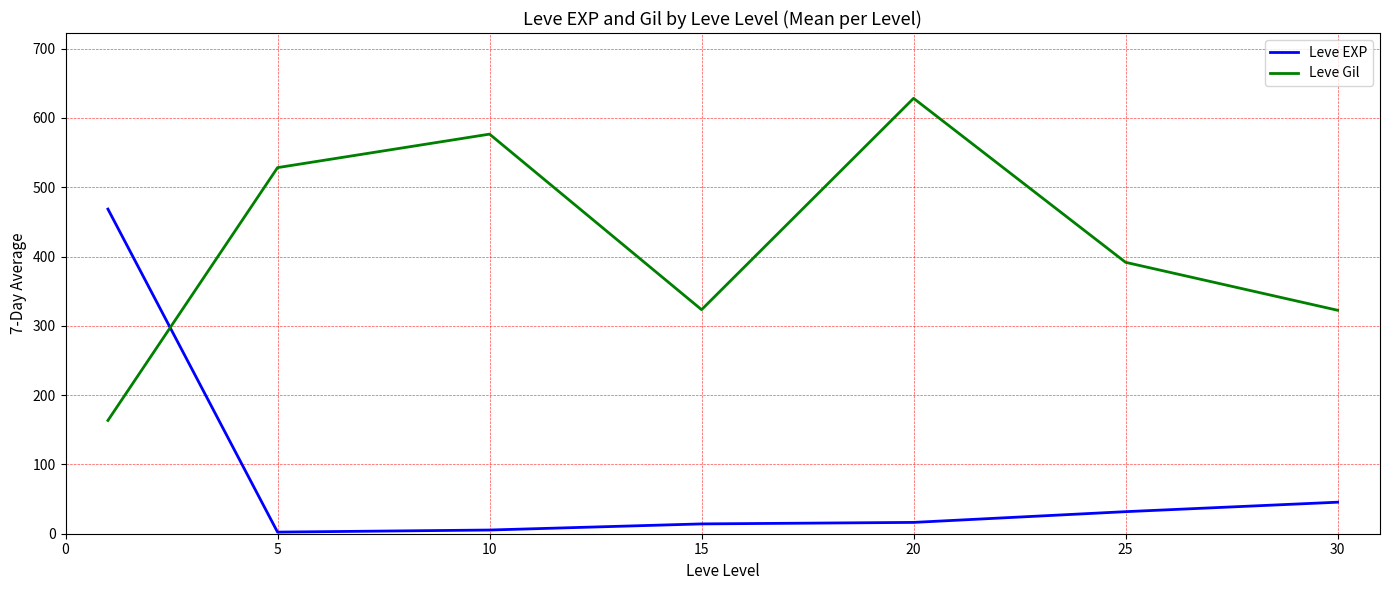

List the series in order of their overall mean, highest first.

Leve Gil, Leve EXP